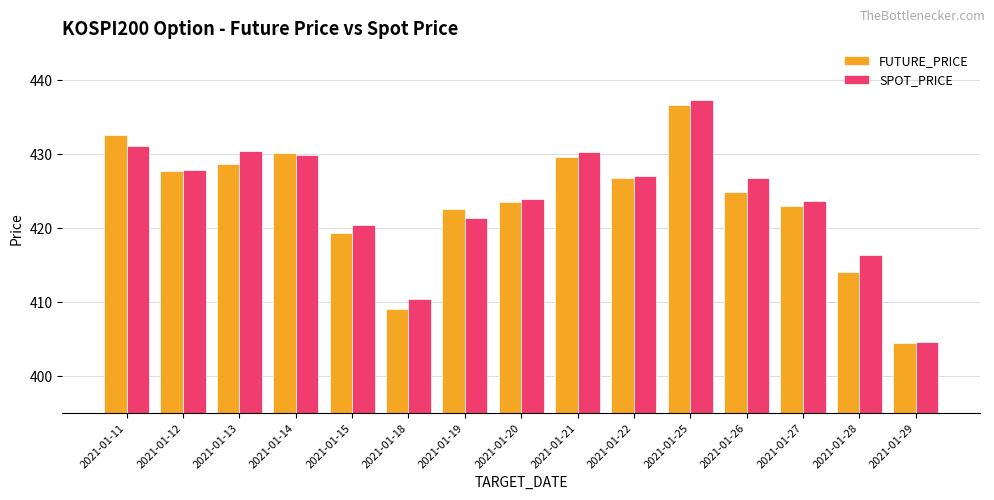

Between 2021-01-13 and 2021-01-18, which series saw the biggest shift?

SPOT_PRICE